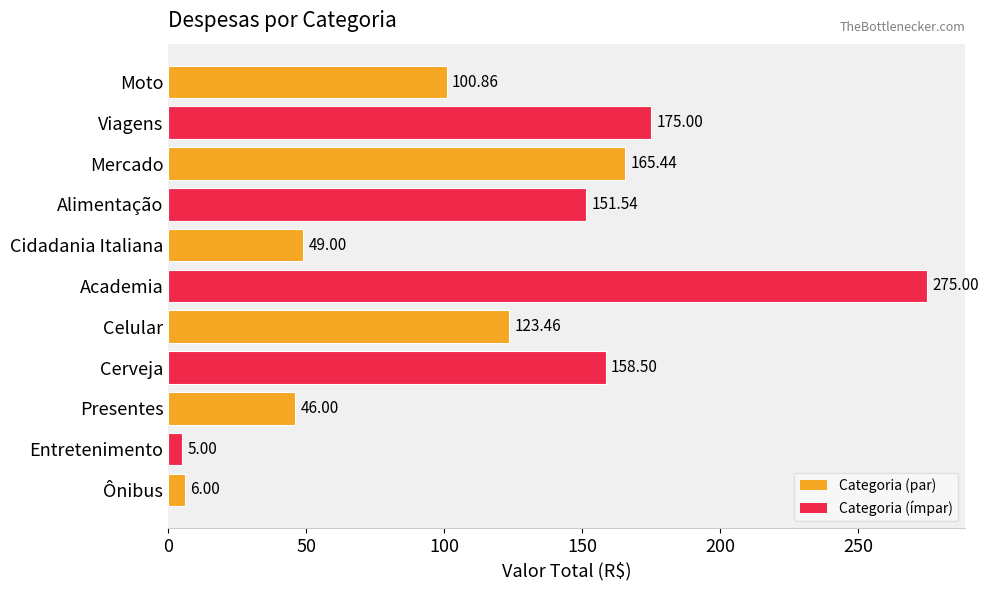

What is the difference between the second highest and second lowest values?

169.0